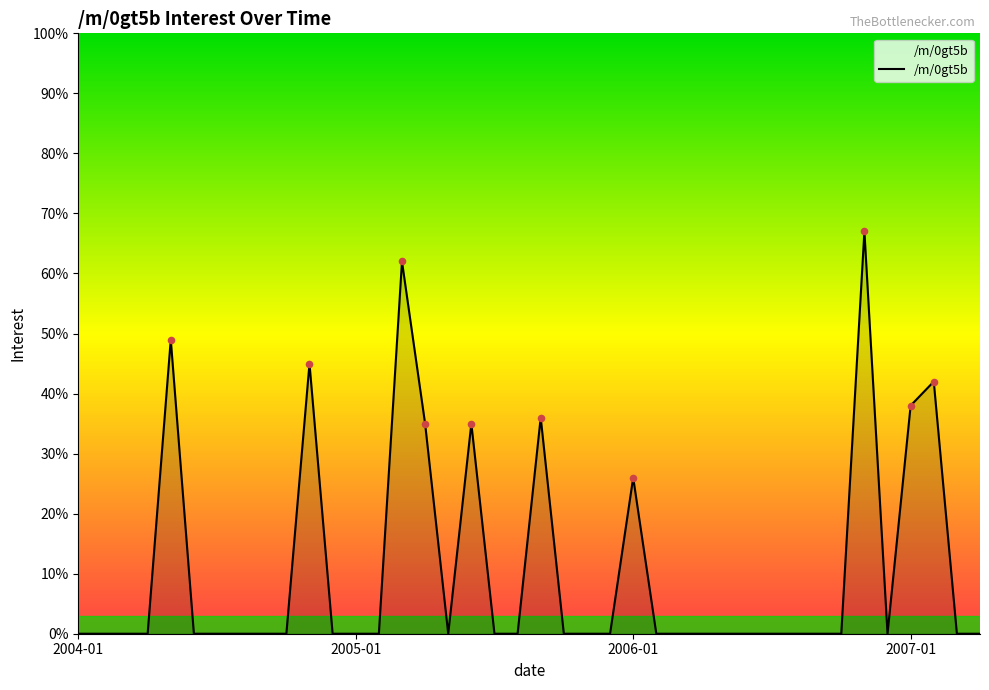

What is the greatest value displayed?

67